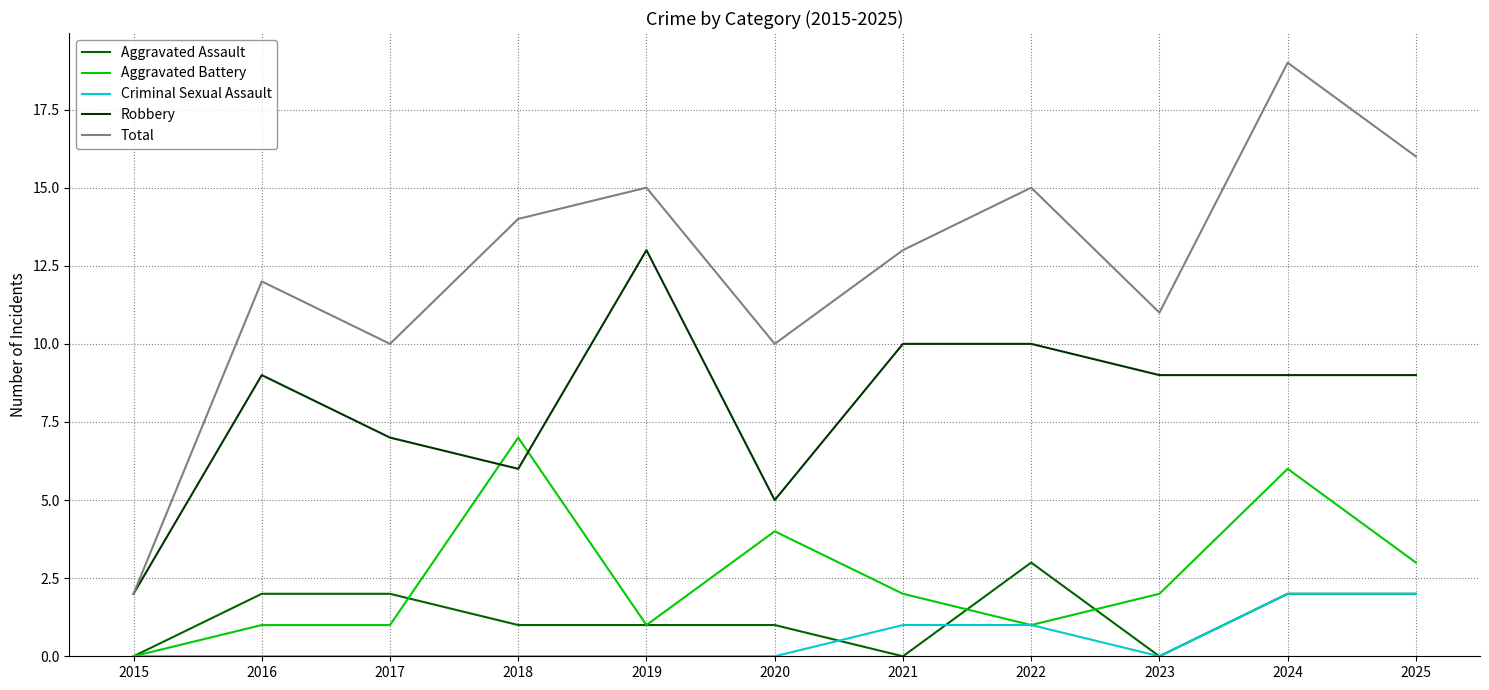

What are all the series names shown in the legend?

Aggravated Assault, Aggravated Battery, Criminal Sexual Assault, Robbery, Total